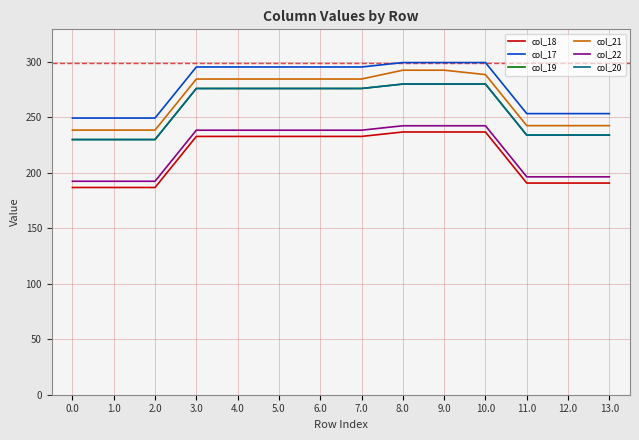

Reading right to left, what are all the values shown in this chart?

col_18: 13.0=190.7	12.0=190.7	11.0=190.7	10.0=236.7	9.0=236.7	8.0=236.7	7.0=232.7	6.0=232.7	5.0=232.7	4.0=232.7	3.0=232.7	2.0=186.7	1.0=186.7	0.0=186.7
col_17: 13.0=253.2	12.0=253.2	11.0=253.2	10.0=299.2	9.0=299.2	8.0=299.2	7.0=295.2	6.0=295.2	5.0=295.2	4.0=295.2	3.0=295.2	2.0=249.2	1.0=249.2	0.0=249.2
col_19: 13.0=233.9	12.0=233.9	11.0=233.9	10.0=279.9	9.0=279.9	8.0=279.9	7.0=275.9	6.0=275.9	5.0=275.9	4.0=275.9	3.0=275.9	2.0=229.9	1.0=229.9	0.0=229.9
col_21: 13.0=242.4	12.0=242.4	11.0=242.4	10.0=288.4	9.0=292.3	8.0=292.3	7.0=284.4	6.0=284.4	5.0=284.4	4.0=284.4	3.0=284.4	2.0=238.4	1.0=238.4	0.0=238.4
col_22: 13.0=196.3	12.0=196.3	11.0=196.3	10.0=242.3	9.0=242.3	8.0=242.3	7.0=238.3	6.0=238.3	5.0=238.3	4.0=238.3	3.0=238.3	2.0=192.3	1.0=192.3	0.0=192.3
col_20: 13.0=233.9	12.0=233.9	11.0=233.9	10.0=279.9	9.0=279.9	8.0=279.9	7.0=275.9	6.0=275.9	5.0=275.9	4.0=275.9	3.0=275.9	2.0=229.9	1.0=229.9	0.0=229.9